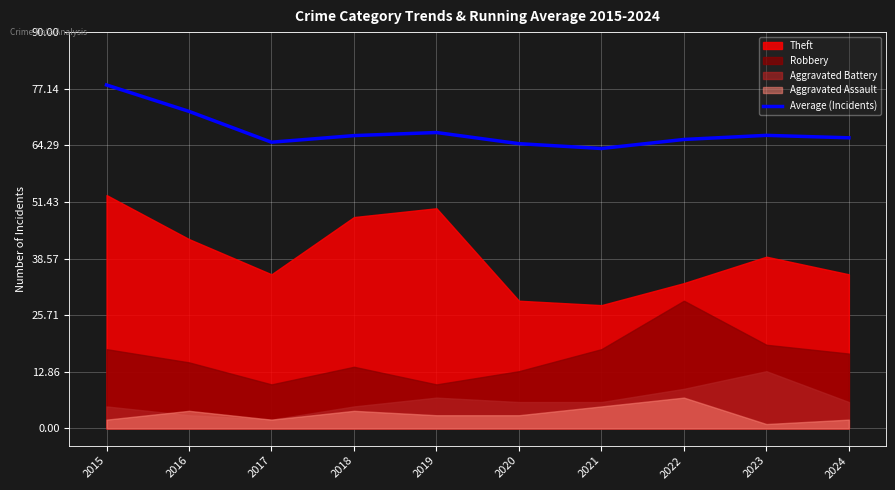

Does the chart display data point markers on the line(s)?

No